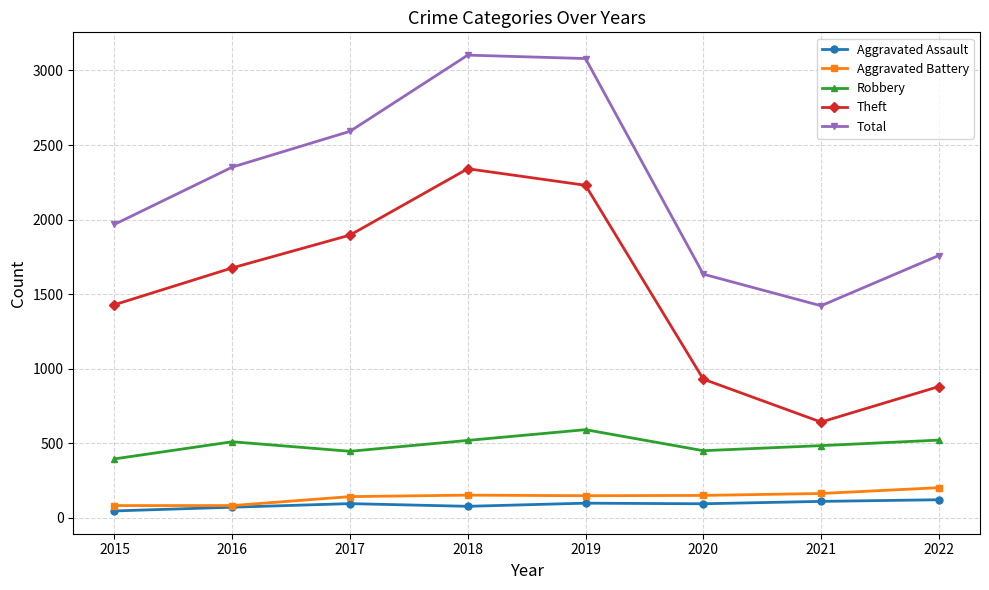

True or false: Theft has a value of 2230 at 2019.

True